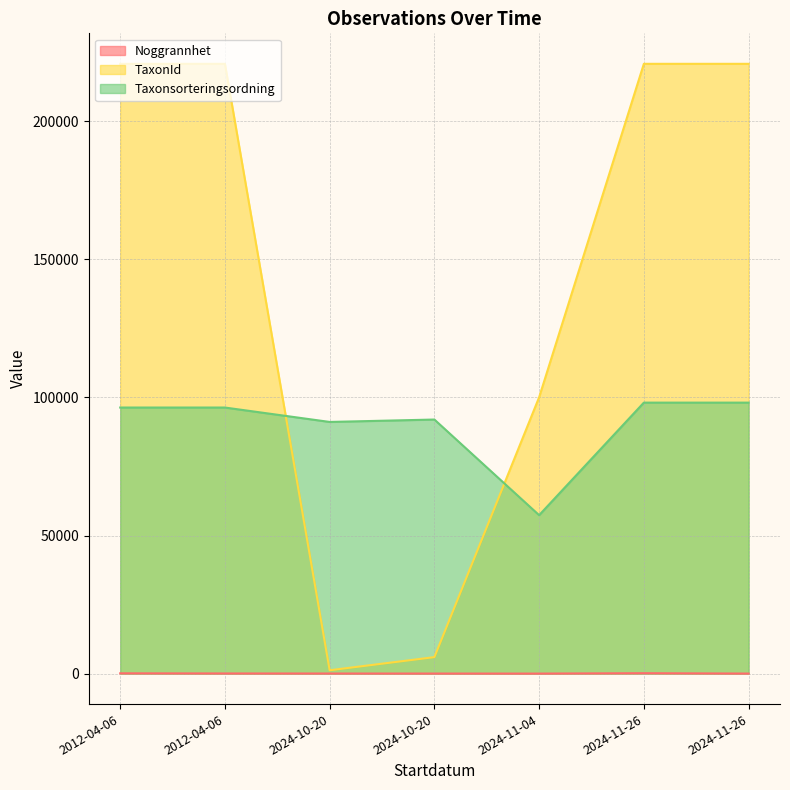

What is the spread (max minus min) of values at 2024-11-26?

220646